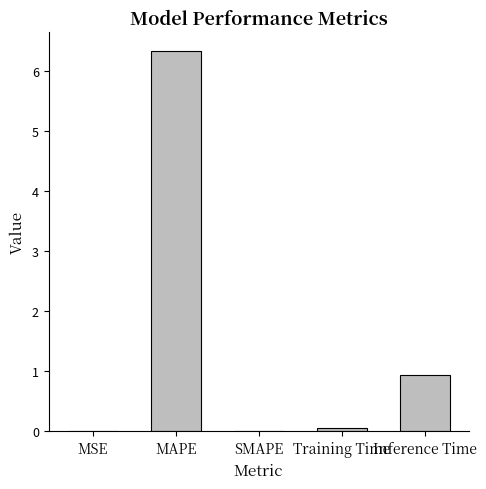

How many distinct data groups are displayed?

1